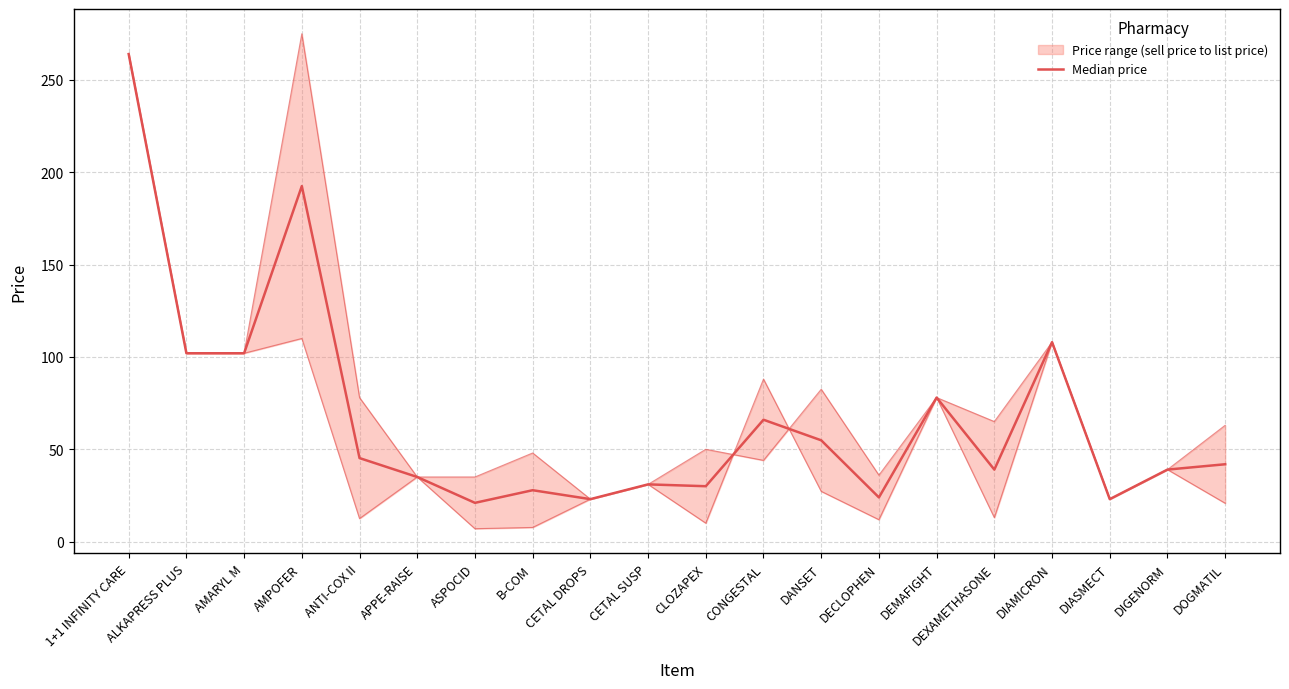

How many categories are shown in the chart?

20